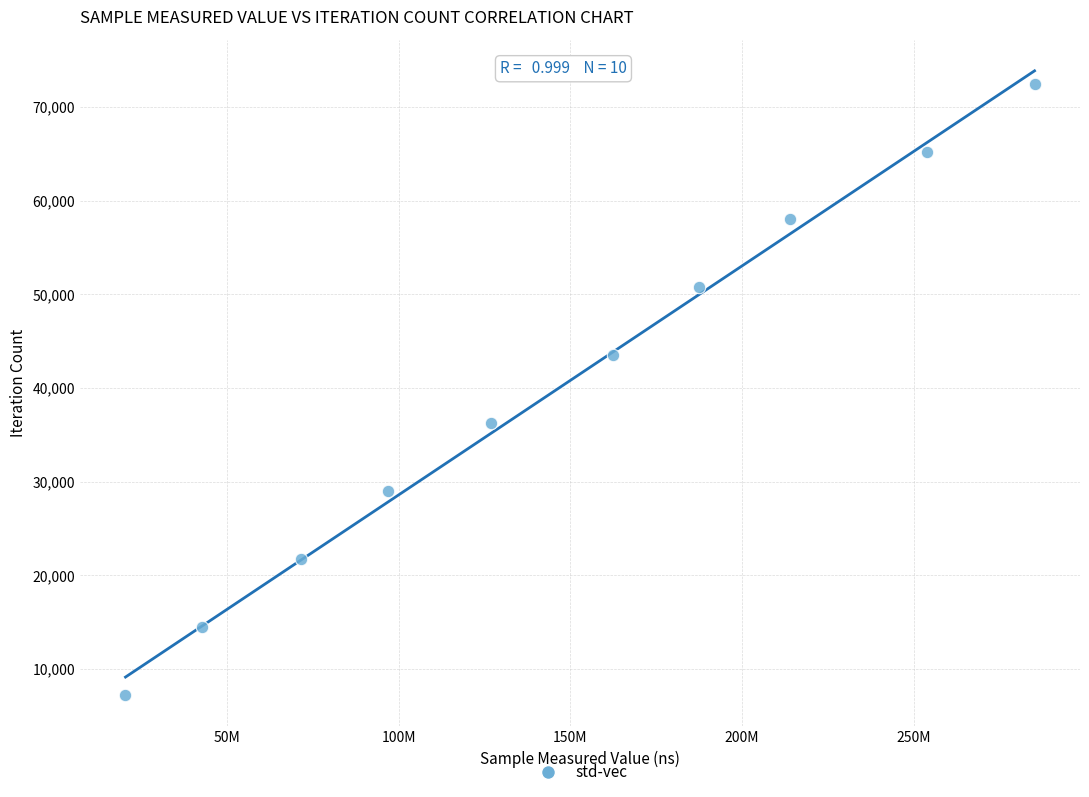

What is the range of Y values (max minus min)?

65259